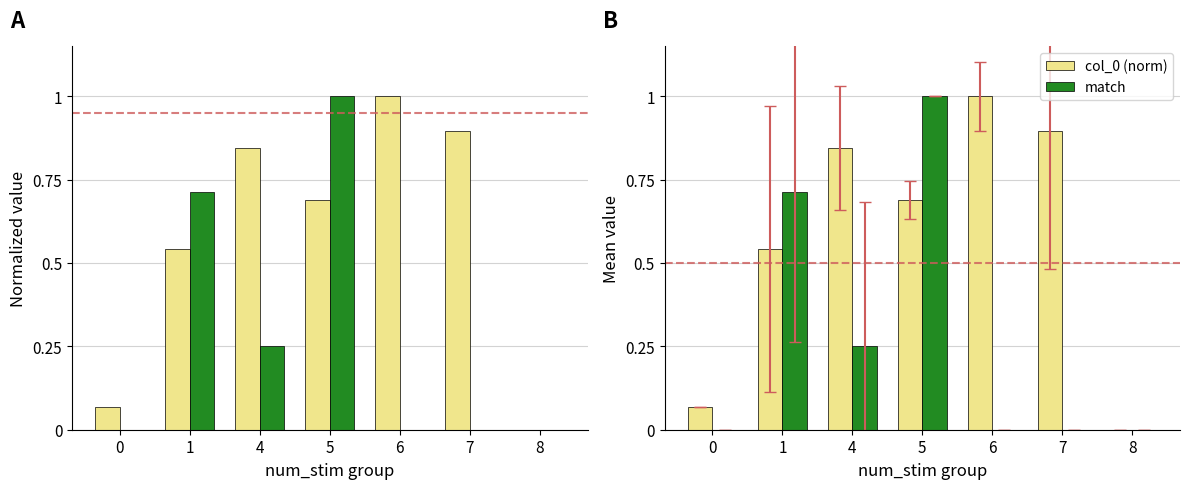

Which series changed the most between 6 and 7?

col_0 (norm)